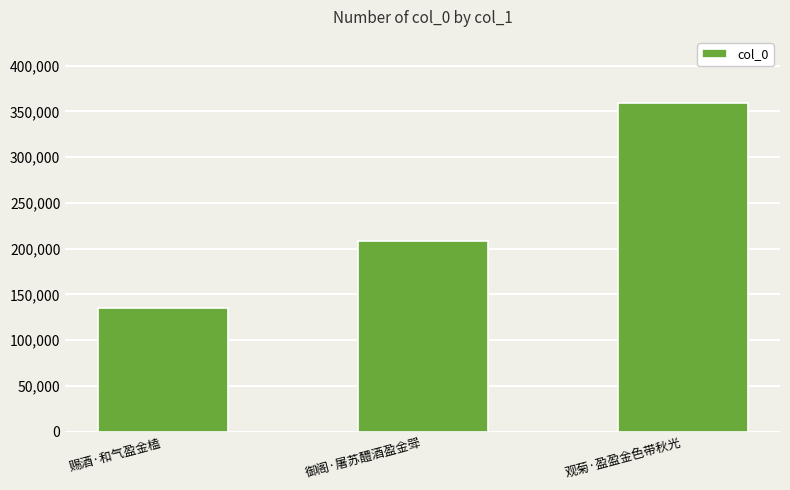

The chart shows a value of 195729 at 赐酒·和气盈金榼. True or false?

False